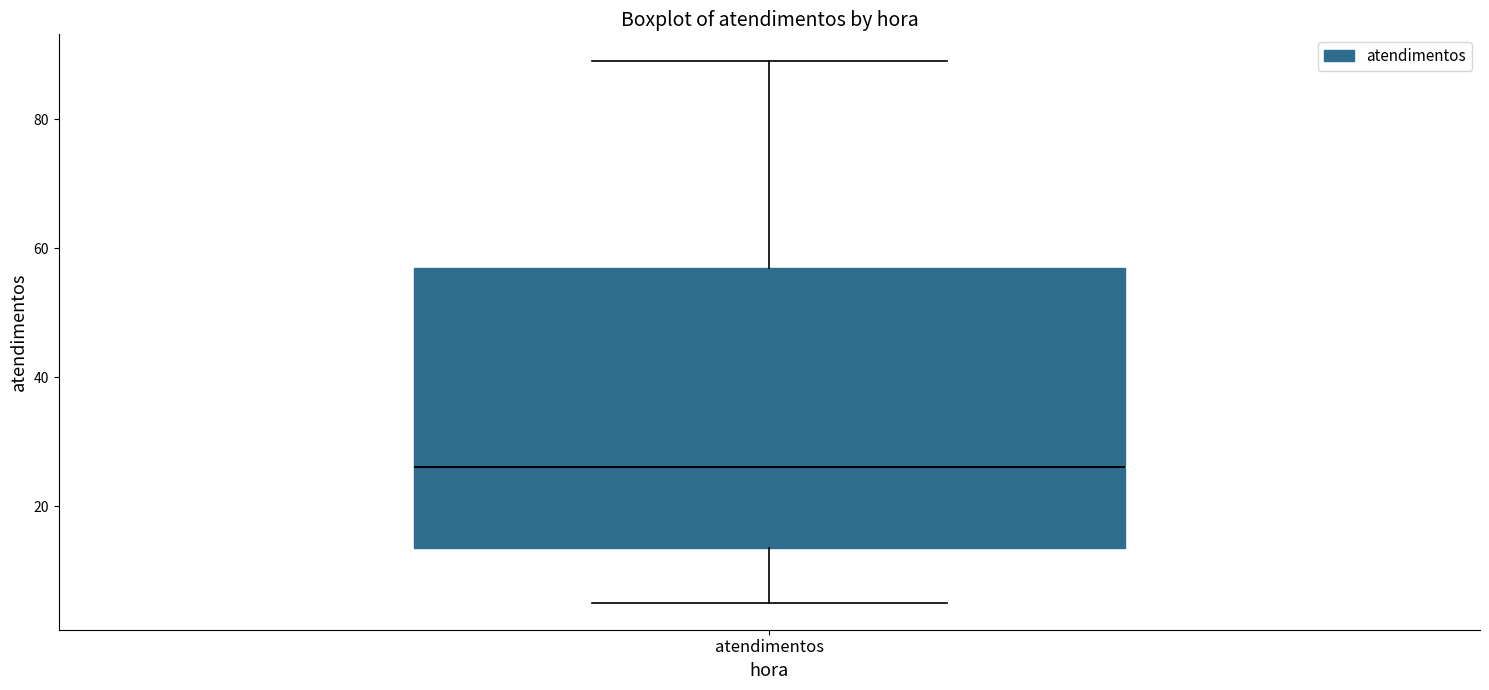

Read this box plot against the y-axis: the position of the median line, the range covered by the box, and the ends of both whiskers. The values are not printed on the chart, so give them approximately, as read against the axis.

median 26, box 14 to 58, whiskers 6 to 90